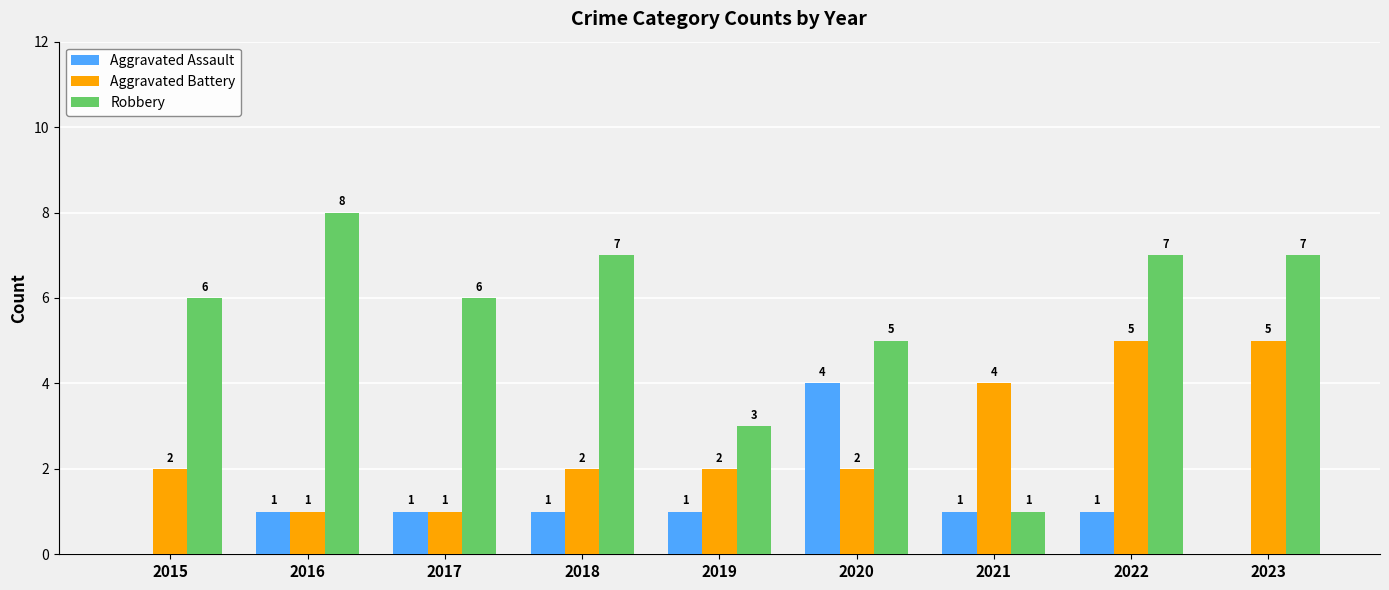

At which category is the sum across all series the highest?

2022